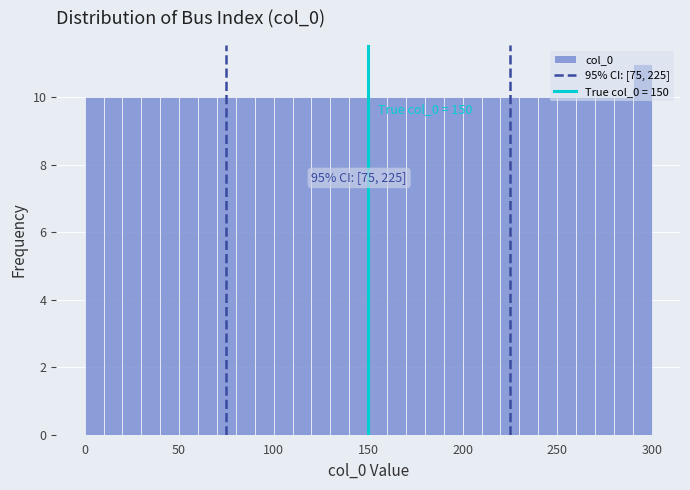

Read against the x-axis, roughly where is the centre of the tallest bar?

295